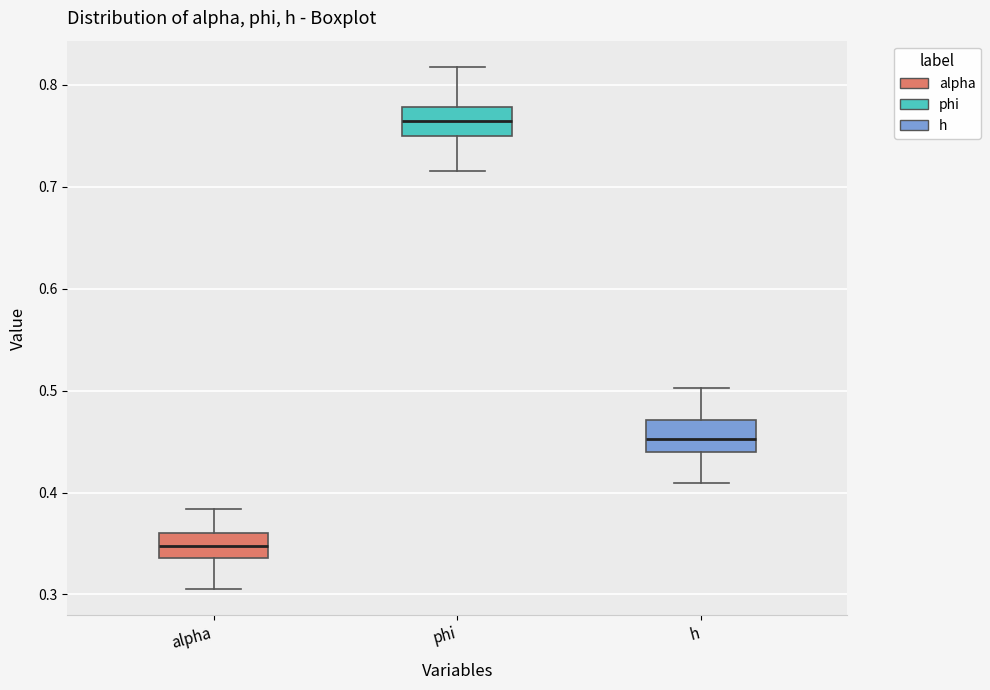

Which box has the lowest median line?

alpha